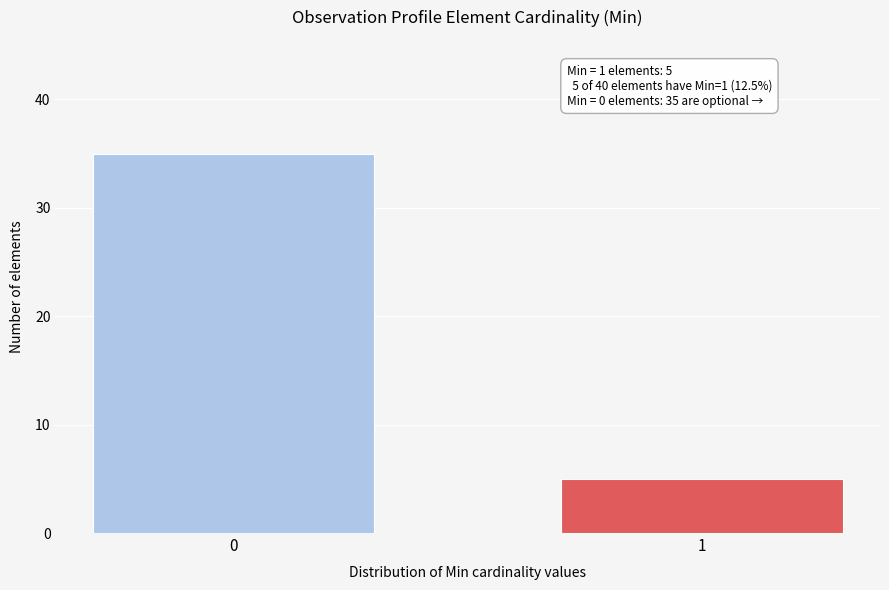

Reading left to right, list all the values displayed in this chart.

35	5